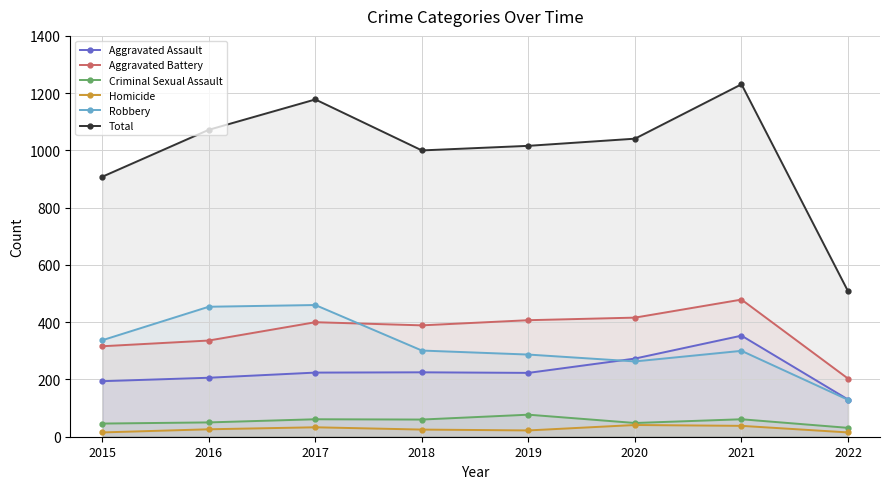

Reading left to right, list all the values displayed in this chart.

Aggravated Assault: 2015=194	2016=206	2017=224	2018=225	2019=223	2020=273	2021=353	2022=130
Aggravated Battery: 2015=316	2016=336	2017=400	2018=389	2019=407	2020=416	2021=479	2022=203
Criminal Sexual Assault: 2015=46	2016=50	2017=61	2018=60	2019=77	2020=48	2021=61	2022=31
Homicide: 2015=15	2016=26	2017=33	2018=25	2019=22	2020=41	2021=38	2022=15
Robbery: 2015=337	2016=454	2017=460	2018=301	2019=287	2020=263	2021=300	2022=129
Total: 2015=908	2016=1072	2017=1178	2018=1000	2019=1016	2020=1041	2021=1231	2022=508